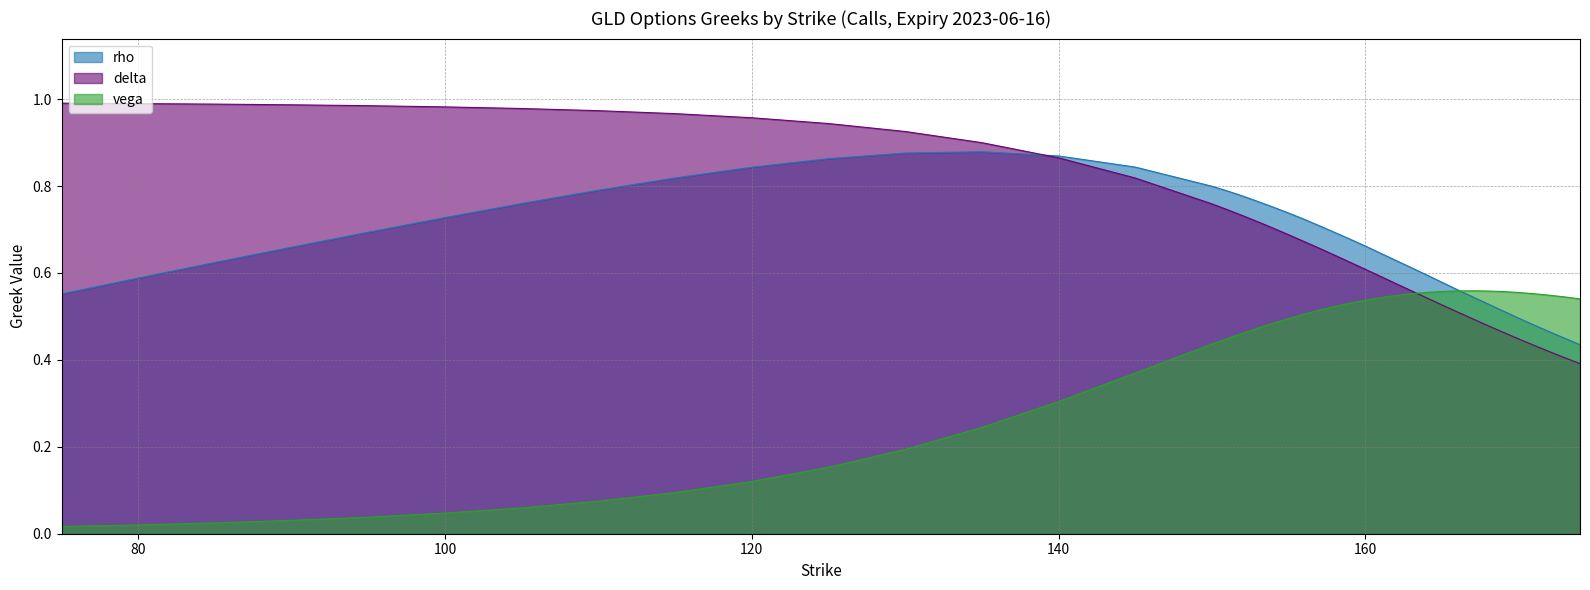

Between which two adjacent categories do rho and vega first intersect?

166 and 167